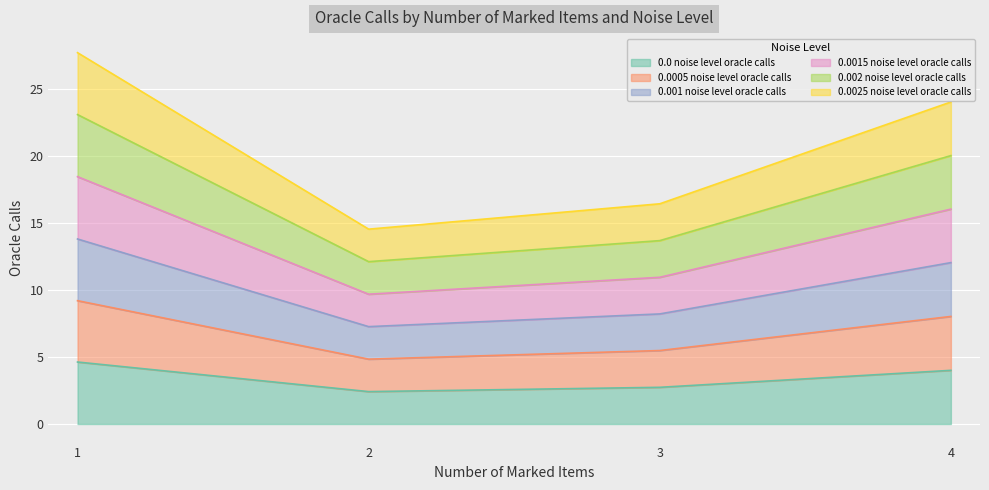

What is the difference between the 0.0 noise level oracle calls values at 1 and 2?

2.2